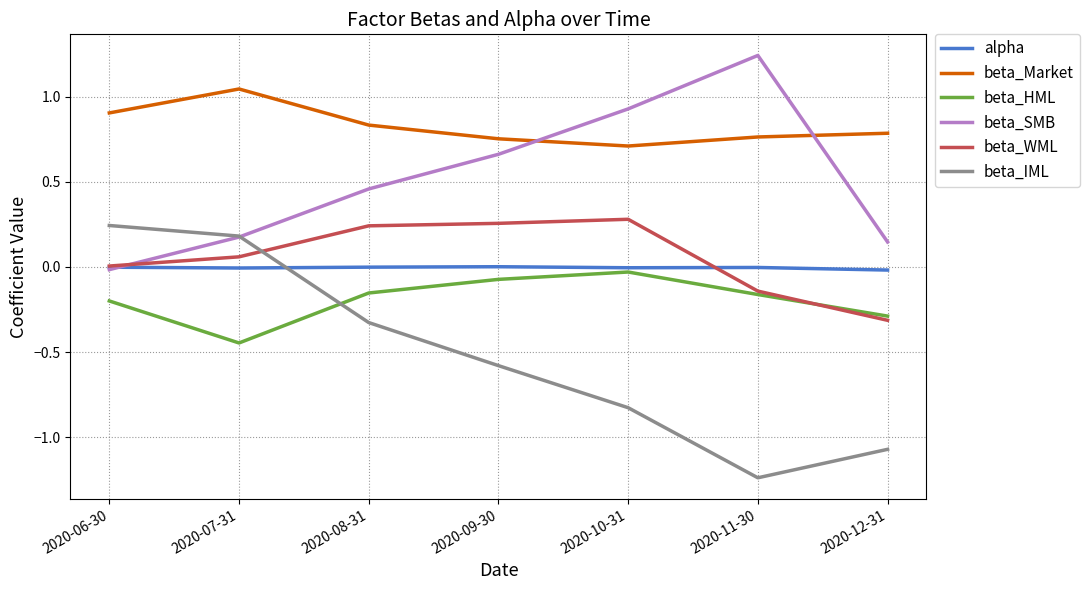

True or false: beta_SMB and beta_HML cross at least once.

False